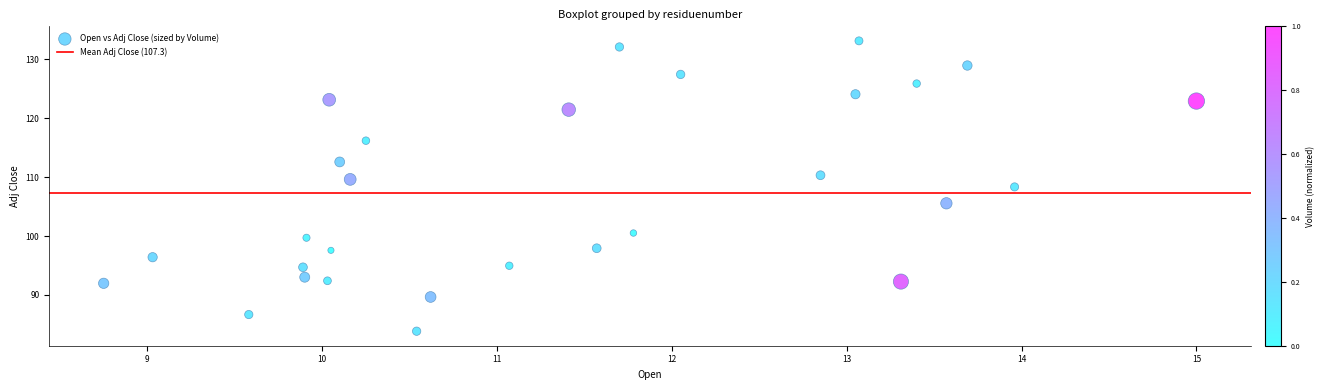

What is the range of Y values (max minus min)?

49.3